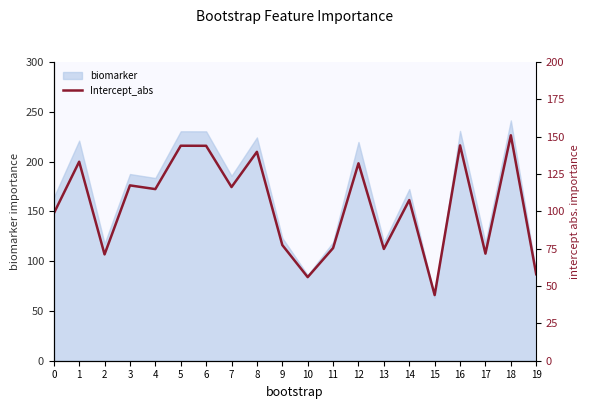

What is the ratio of the value at 14 to the value at 11?

1.4